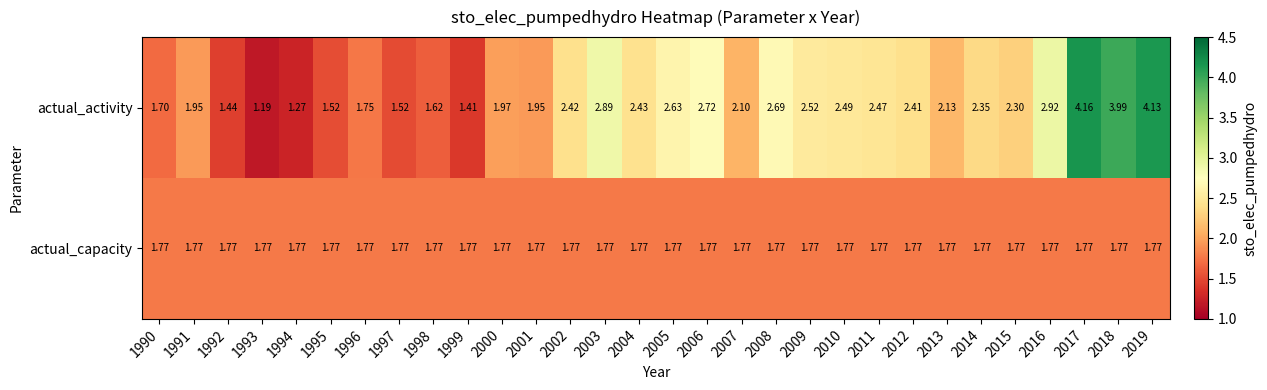

At which category is the sum across all series the highest?

2017